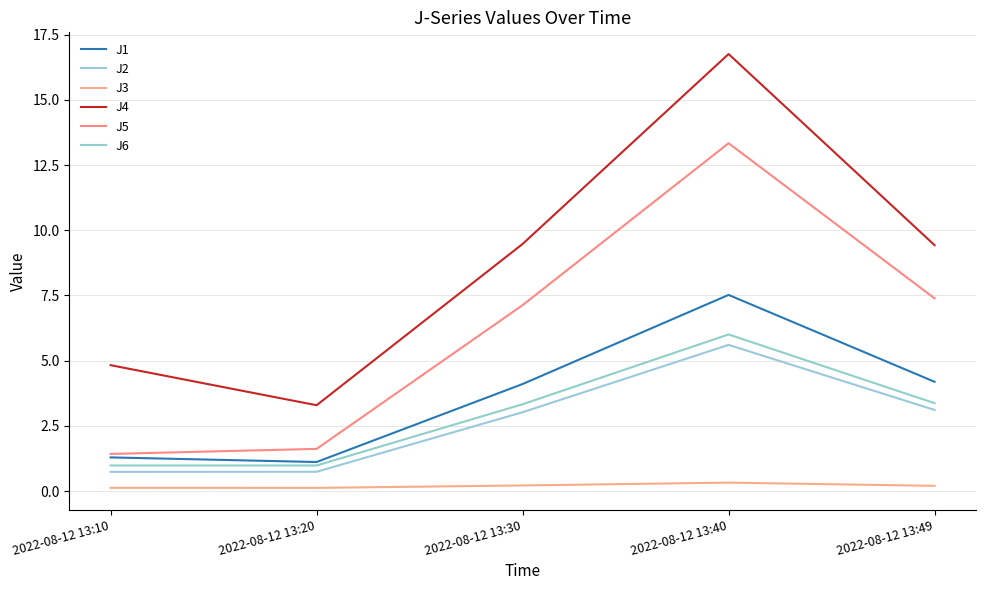

How many interior local valleys does the J3 series have?

1